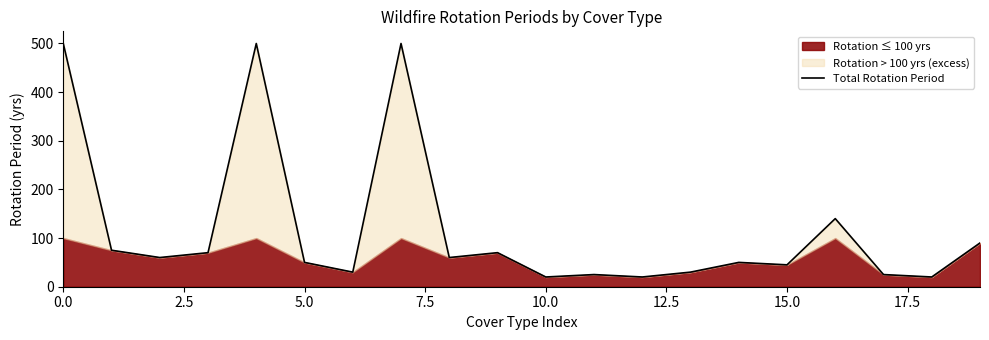

Where is the data nearest to the value 260?

16